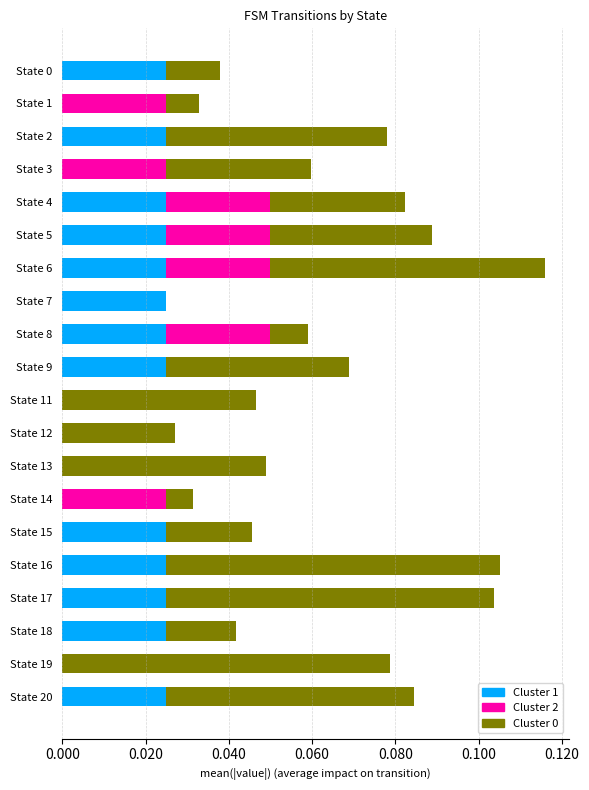

Count the number of data series in this chart.

3